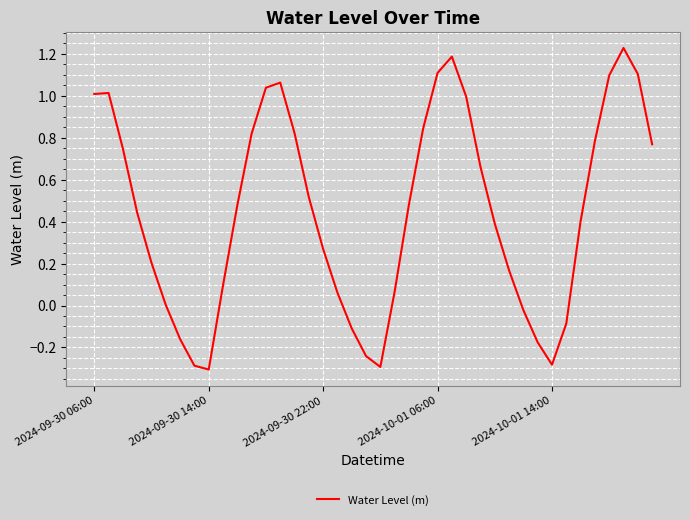

What is the difference between the maximum and minimum values?

1.5